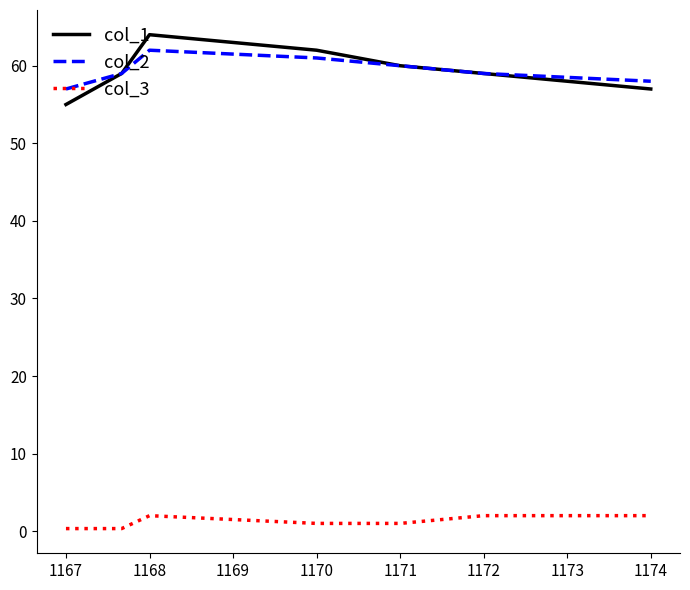

What is the difference between the maximum and minimum values in the col_3 series?

1.7